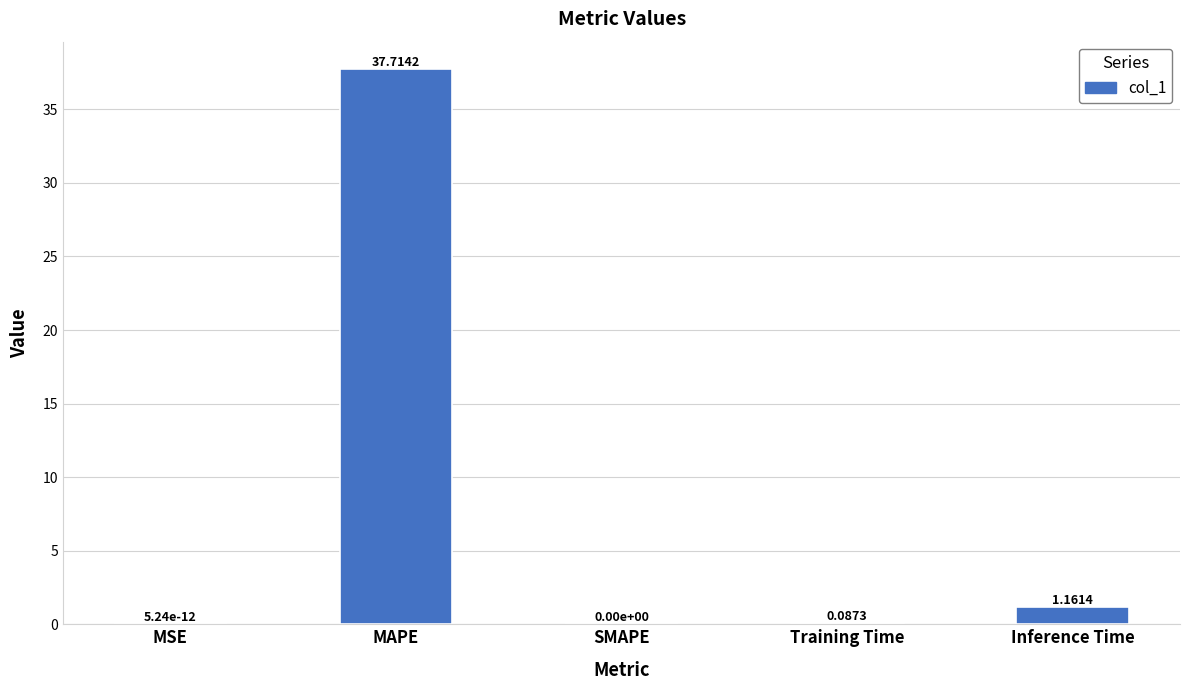

Are the bars grouped side by side (vs. stacked)?

No